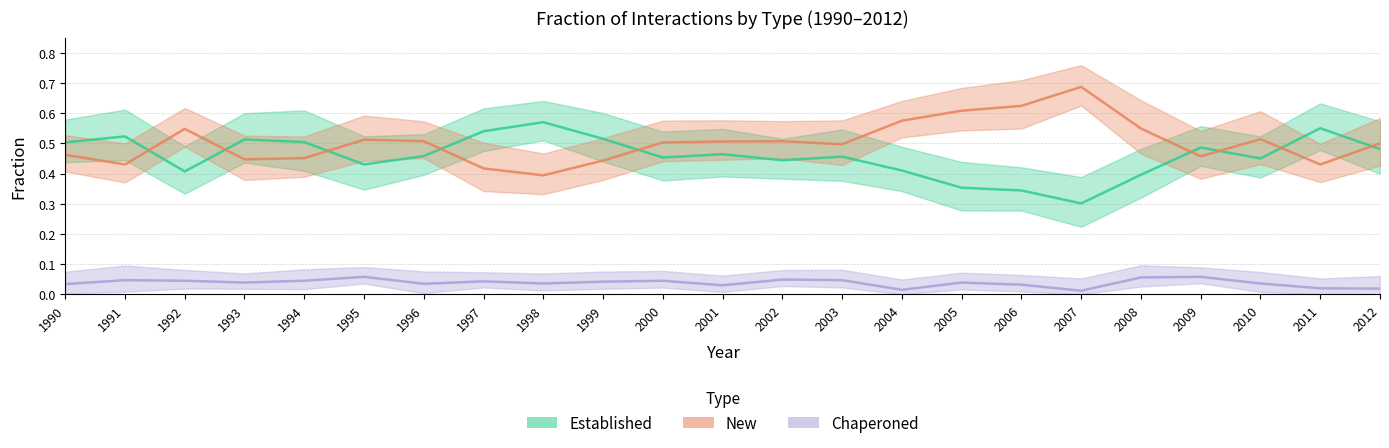

The chaperoned_fraction series shows 0.0 at 2003. True or false?

False